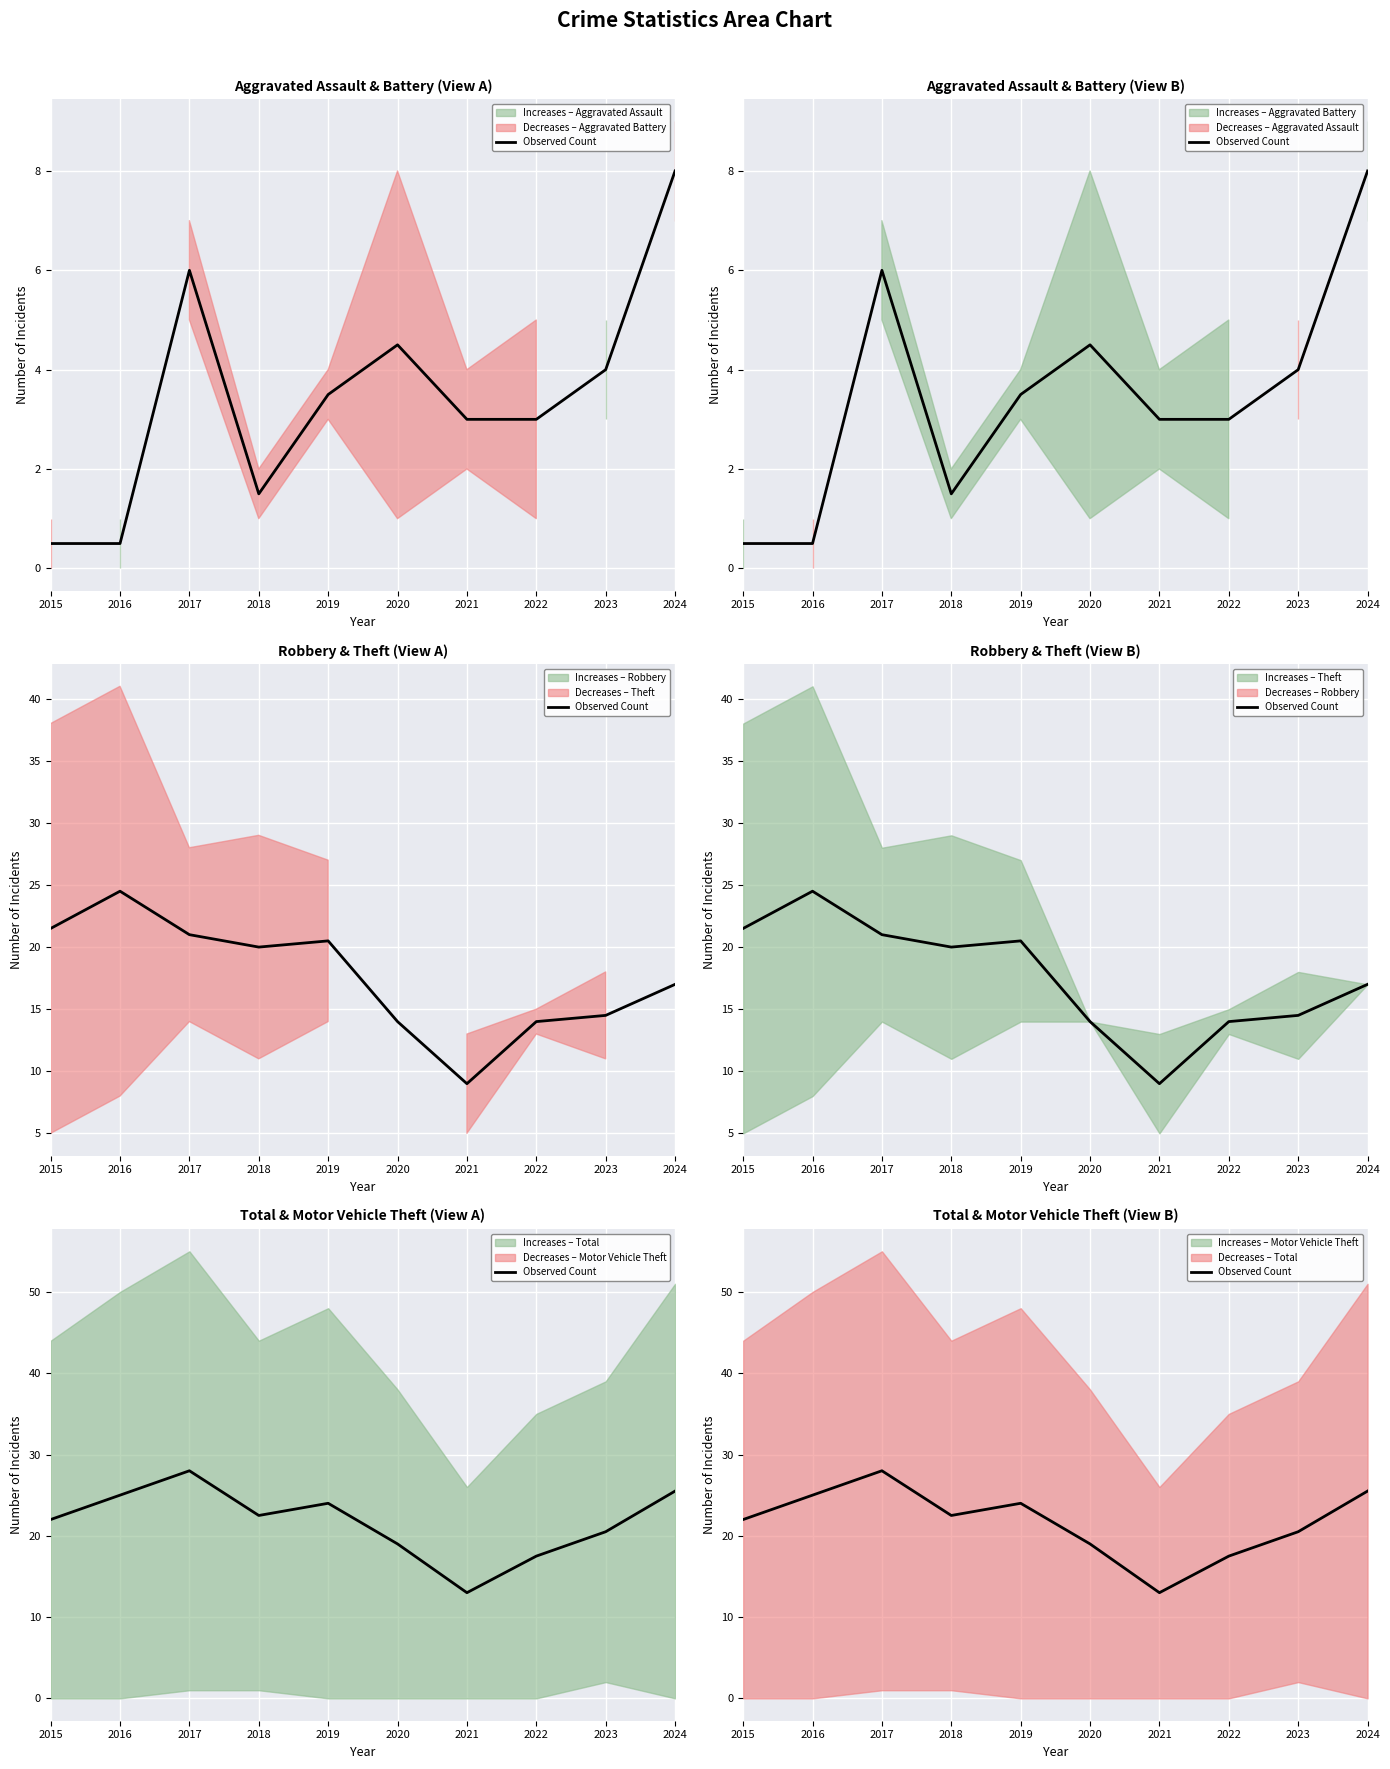

Where does the data first go above 22?

2016